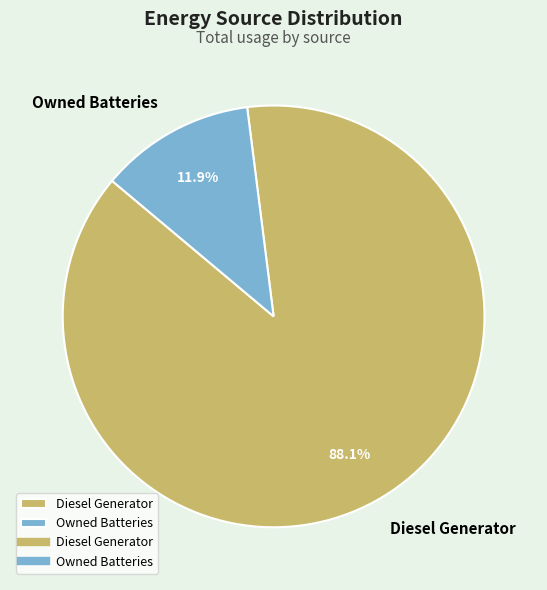

Rank the categories by value from highest to lowest.

Diesel Generator, Owned Batteries